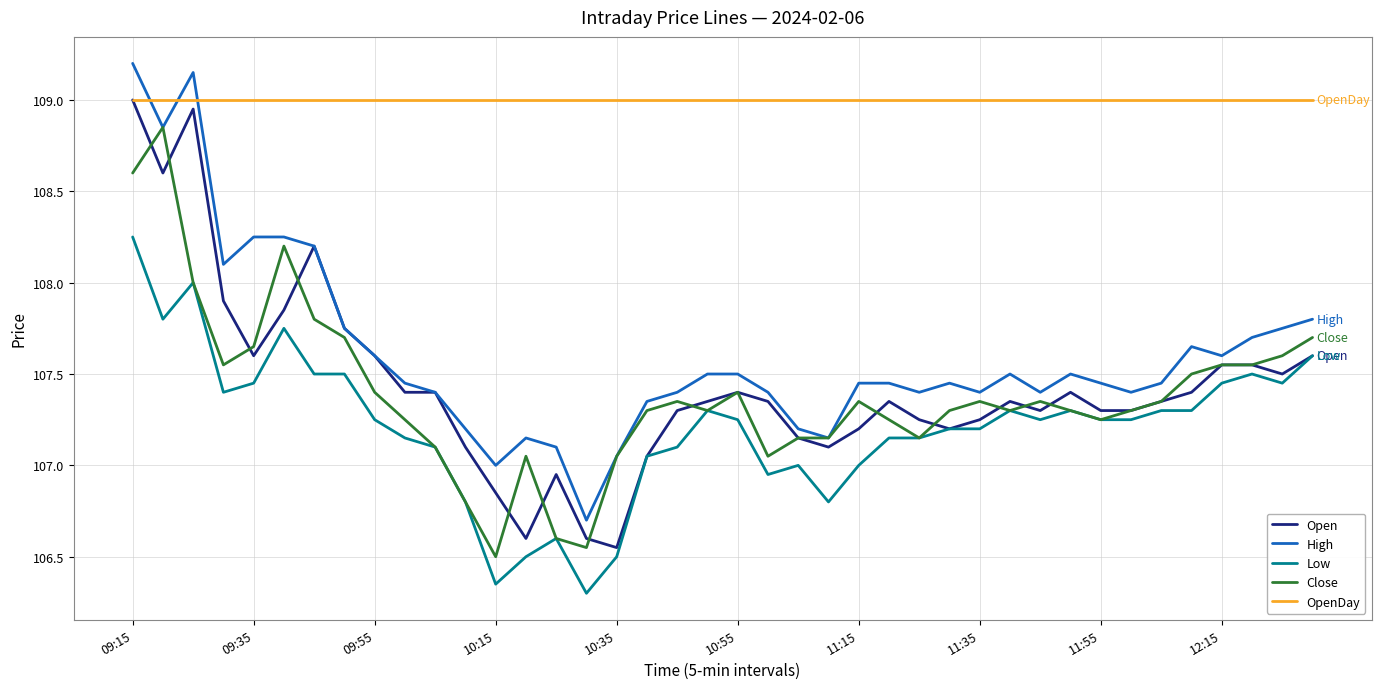

In High, how many points are lower than both neighbors (excluding endpoints)?

10